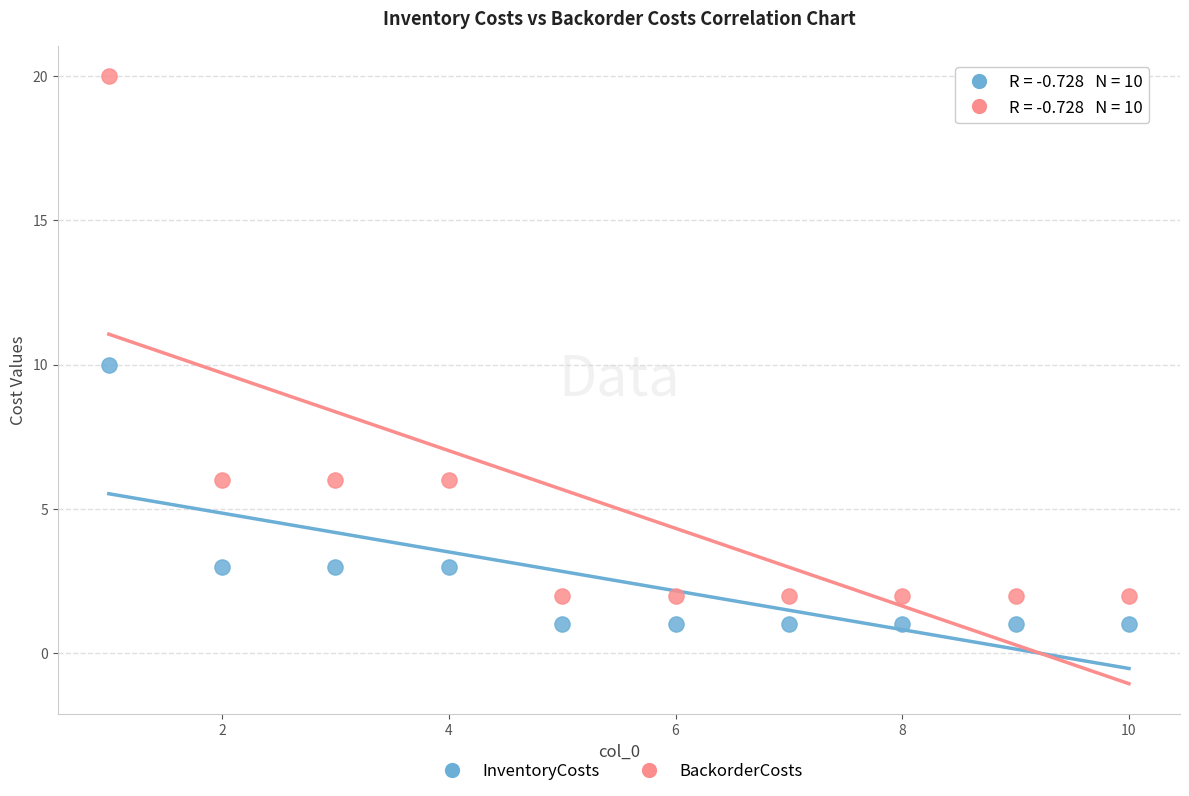

What are all the series names shown in the legend?

InventoryCosts, BackorderCosts